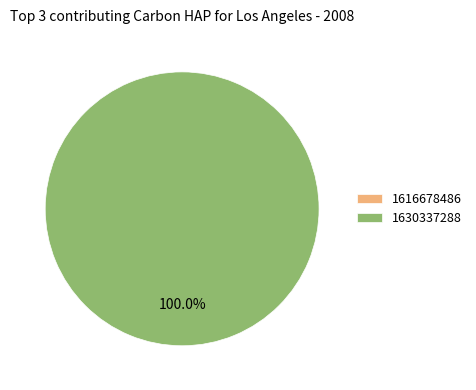

To the nearest percent, what is the difference between the 1616678486 and 1630337288 slice percentages?

100%